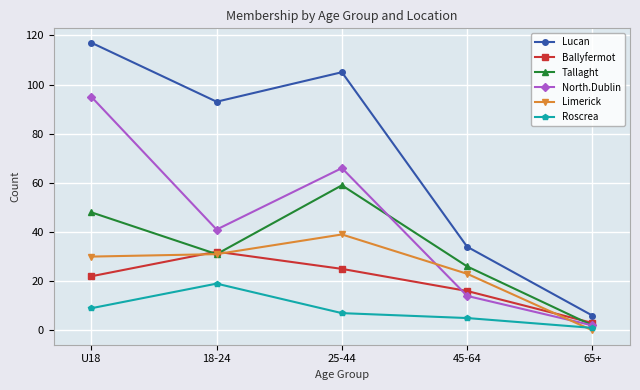

Which series has the largest range (max minus min)?

Lucan